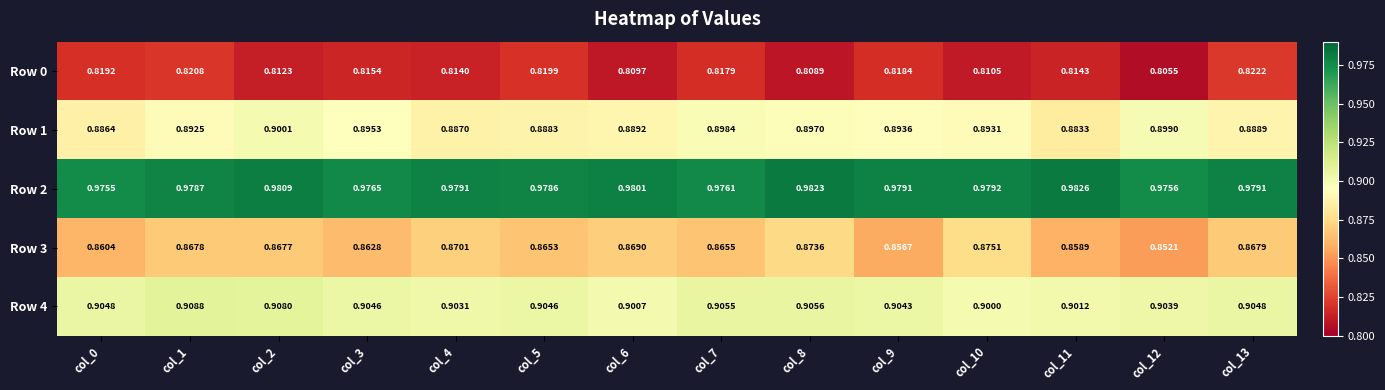

Is the value of Row 1 at col_0 greater than the value of Row 0 at col_7?

Yes